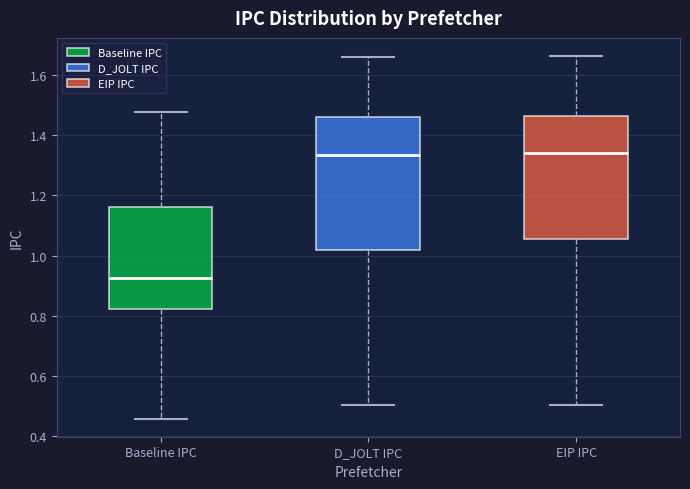

Where does the lower whisker of the box for EIP IPC end on the y-axis? The values are not printed on the chart, so give them approximately, as read against the axis.

0.50